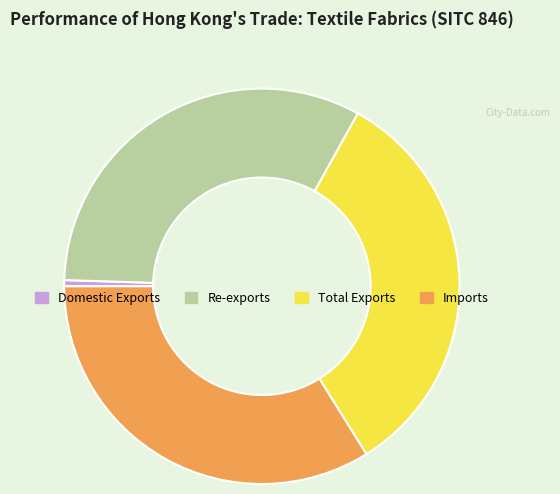

Does Imports represent more than half of the total?

No